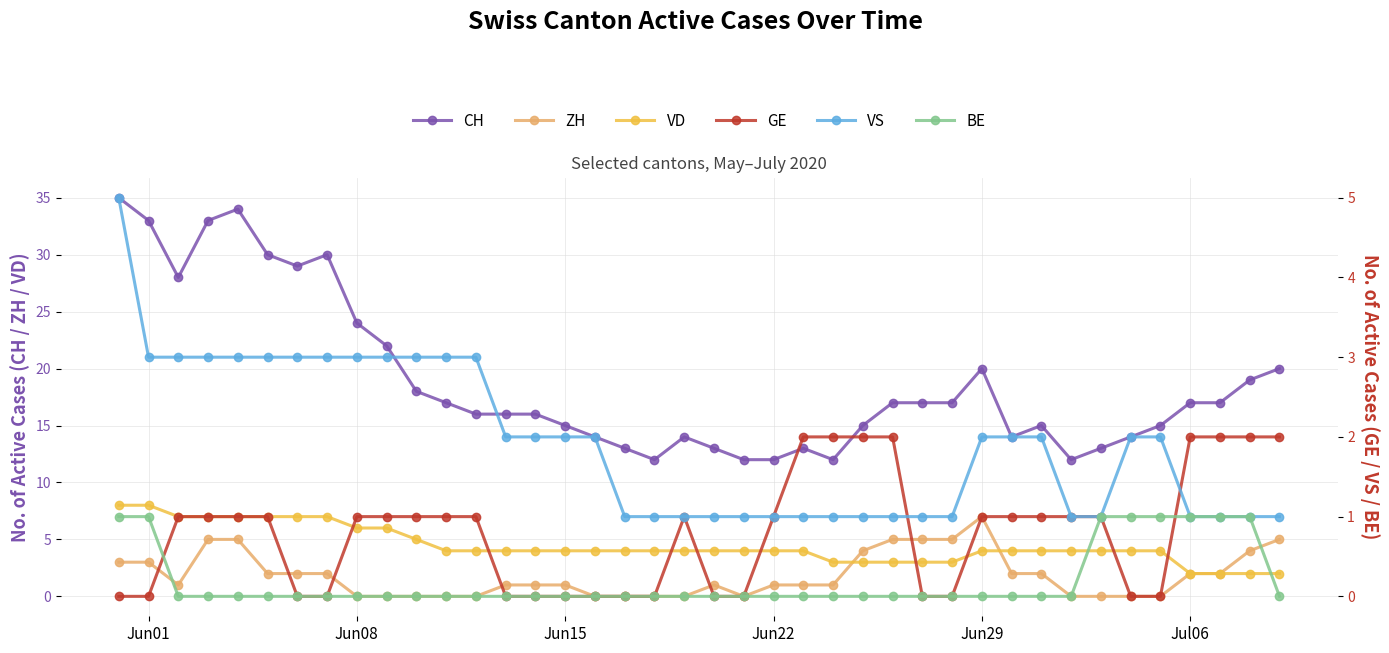

True or false: CH and ZH cross at least once.

False